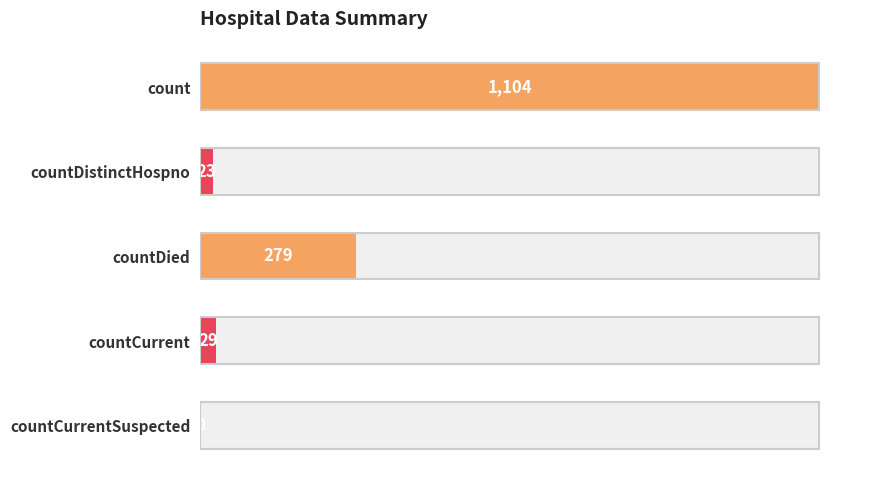

What is the sum of the values at 3 and 4?

29